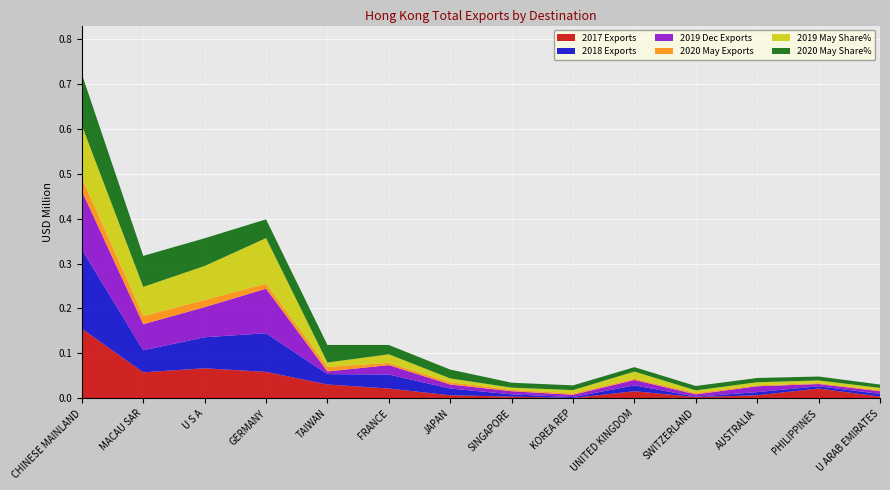

Reading left to right, what are all the values shown in this chart?

2017 Exports: 0.2	0.1	0.1	0.1	0.0	0.0	0.0	0.0	0.0	0.0	0.0	0.0	0.0	0.0
2018 Exports: 0.2	0.0	0.1	0.1	0.0	0.0	0.0	0.0	0.0	0.0	0.0	0.0	0.0	0.0
2019 Dec Exports: 0.1	0.1	0.1	0.1	0.0	0.0	0.0	0.0	0.0	0.0	0.0	0.0	0.0	0.0
2020 May Exports: 0.0	0.0	0.0	0.0	0.0	0.0	0.0	0.0	0.0	0.0	0.0	0.0	0.0	0.0
2019 May Share%: 23.5	13.0	15.1	20.3	2.0	3.8	1.7	1.0	1.5	3.1	1.2	1.4	1.2	1.1
2020 May Share%: 22.7	13.8	12.3	8.4	7.8	4.2	3.9	2.2	2.1	2.0	2.0	1.9	1.8	1.5